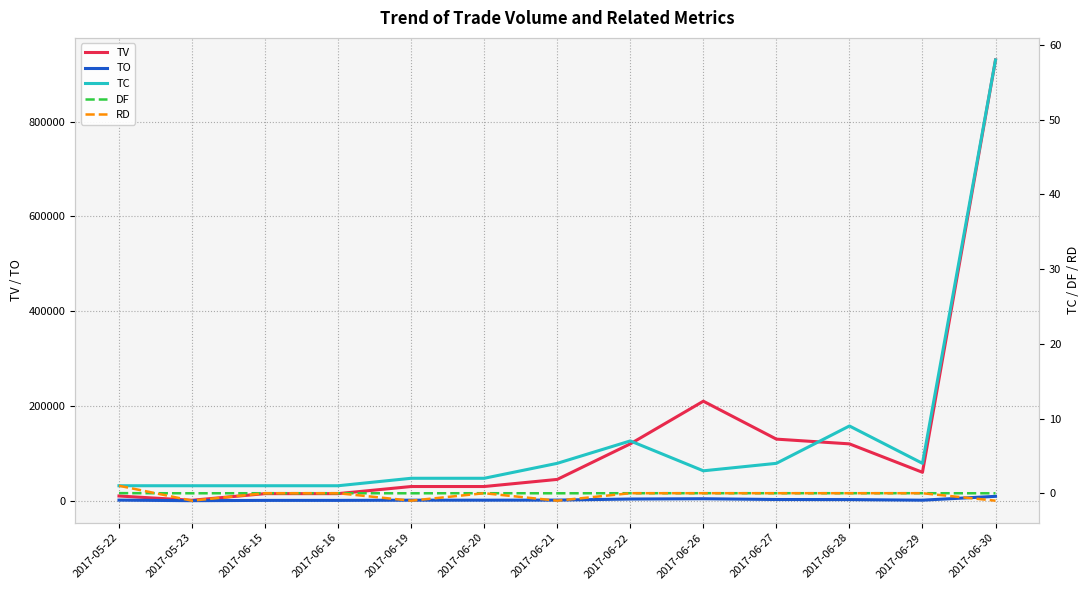

How many DF values are between 0 and 1?

9